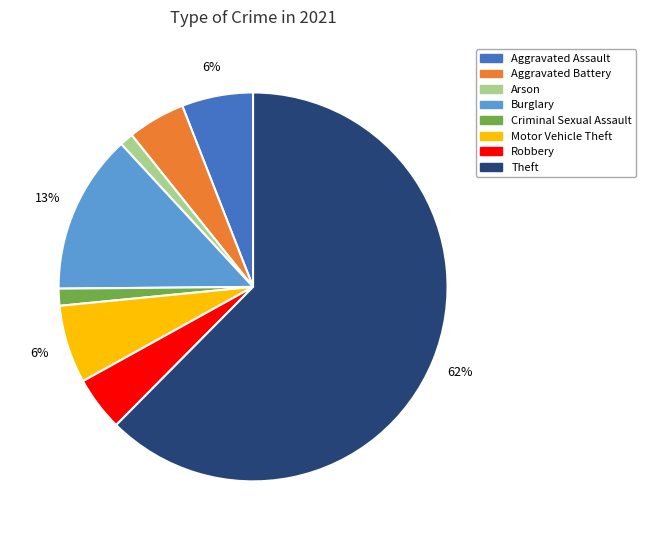

The Theft slice represents 50% of the pie. True or false?

False